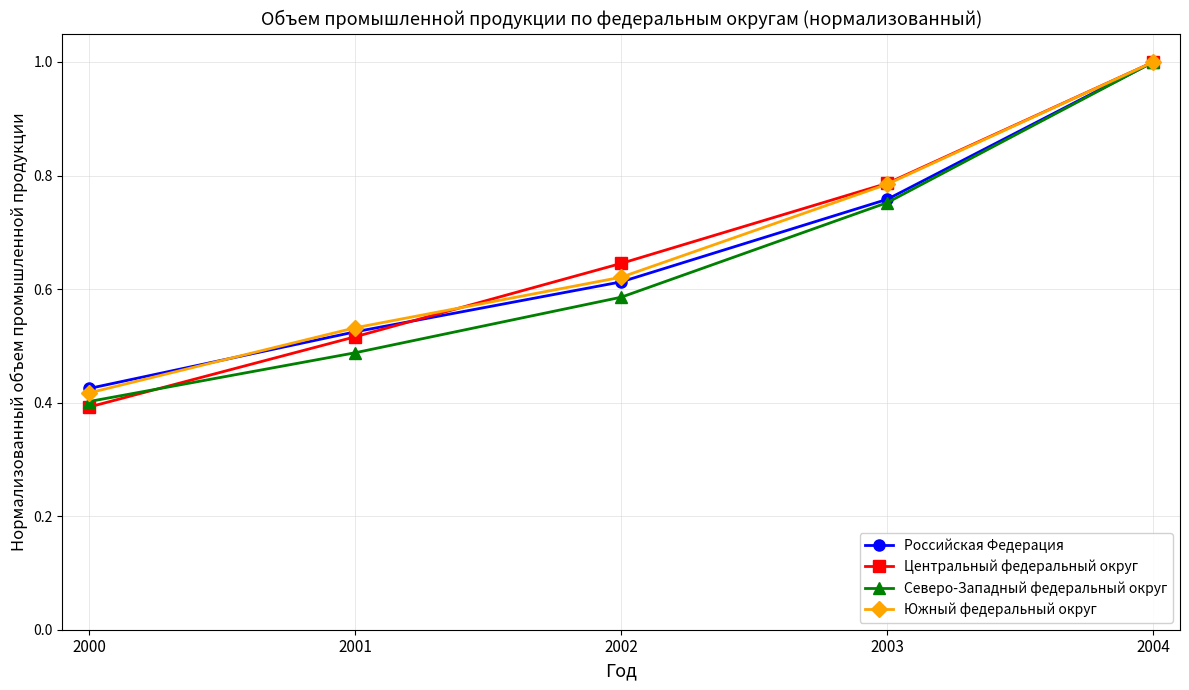

At which category is the sum across all series the highest?

2004